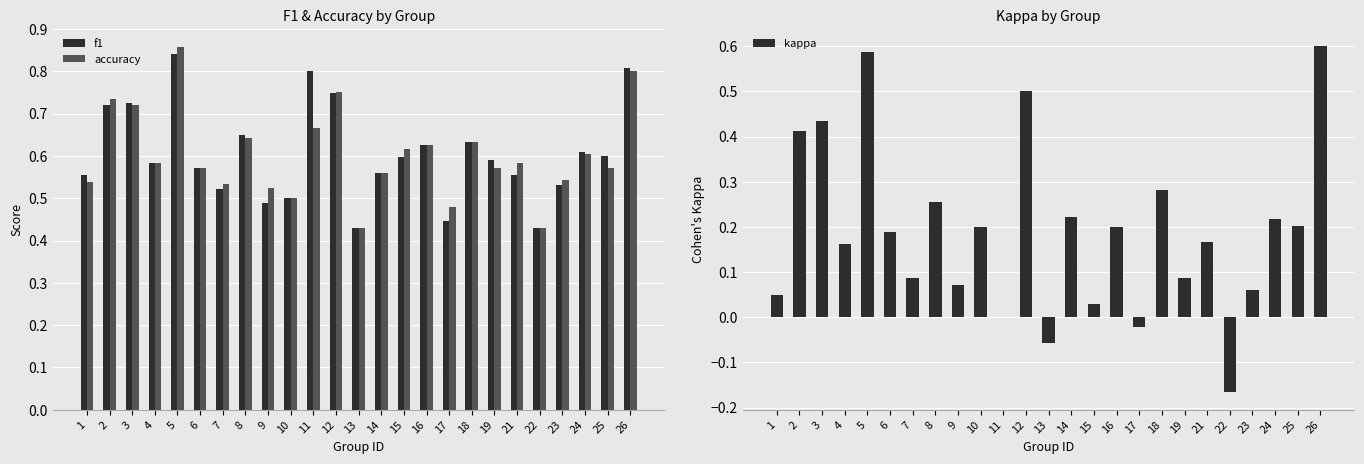

List the series in order of their peak value, lowest first.

kappa, f1, accuracy